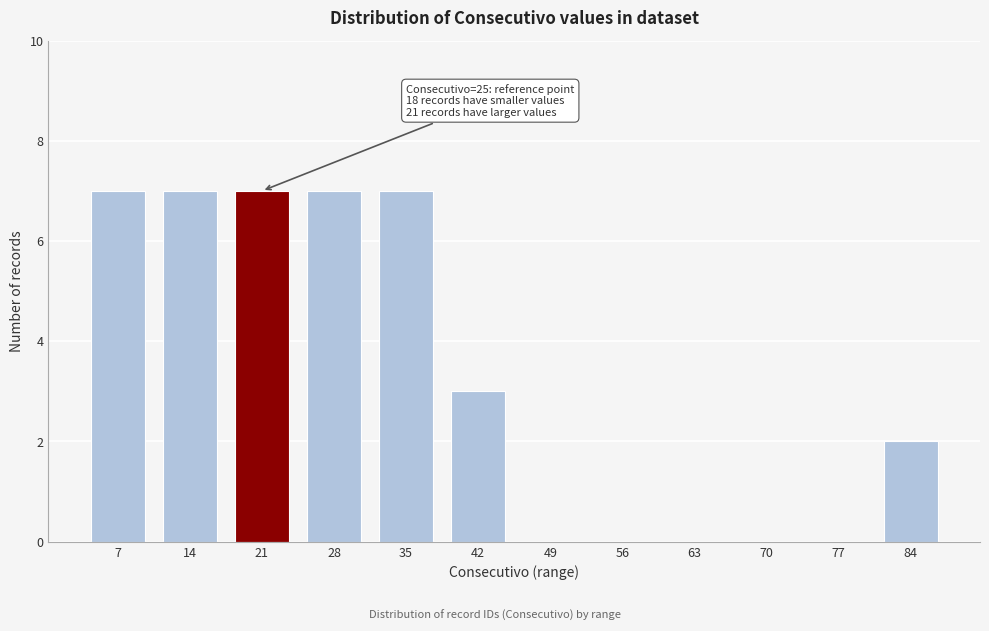

Reading right to left, transcribe all the data shown in this chart.

84=2	77=0	70=0	63=0	56=0	49=0	42=3	35=7	28=7	21=7	14=7	7=7